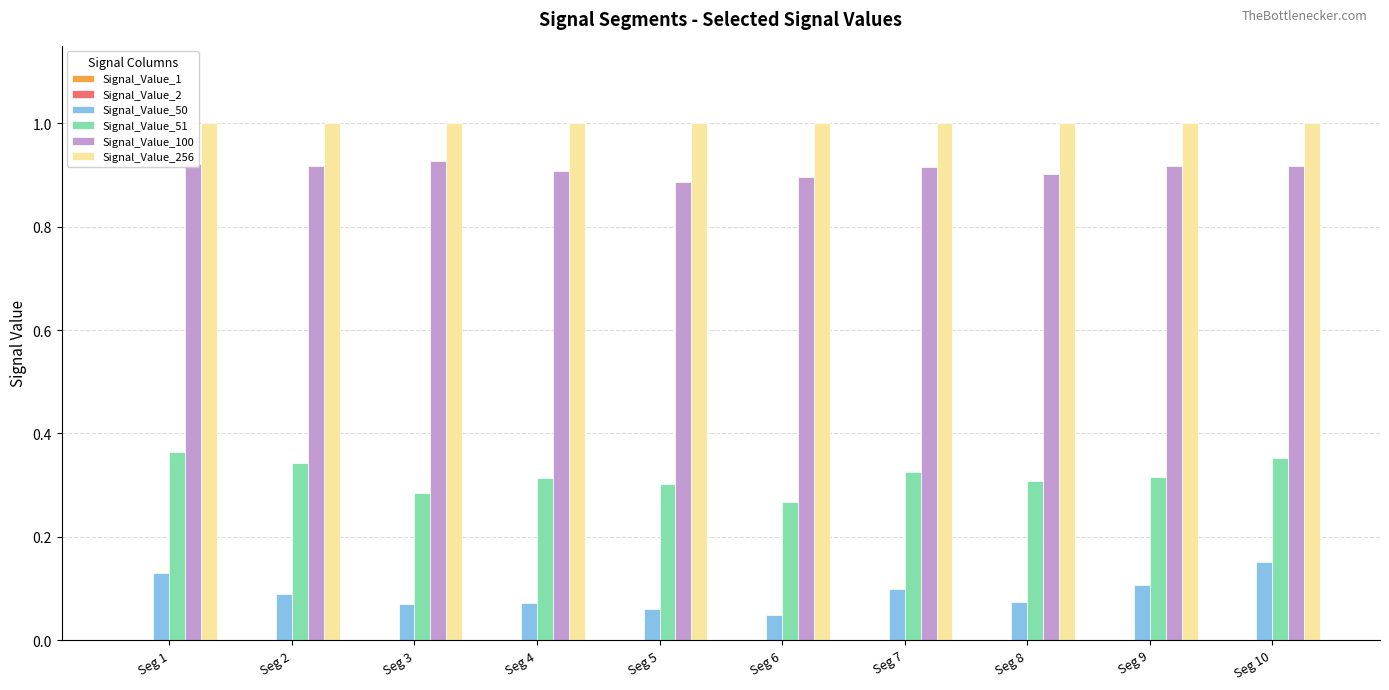

Is it true that Signal_Value_51 equals 0.4 at Seg 8?

False